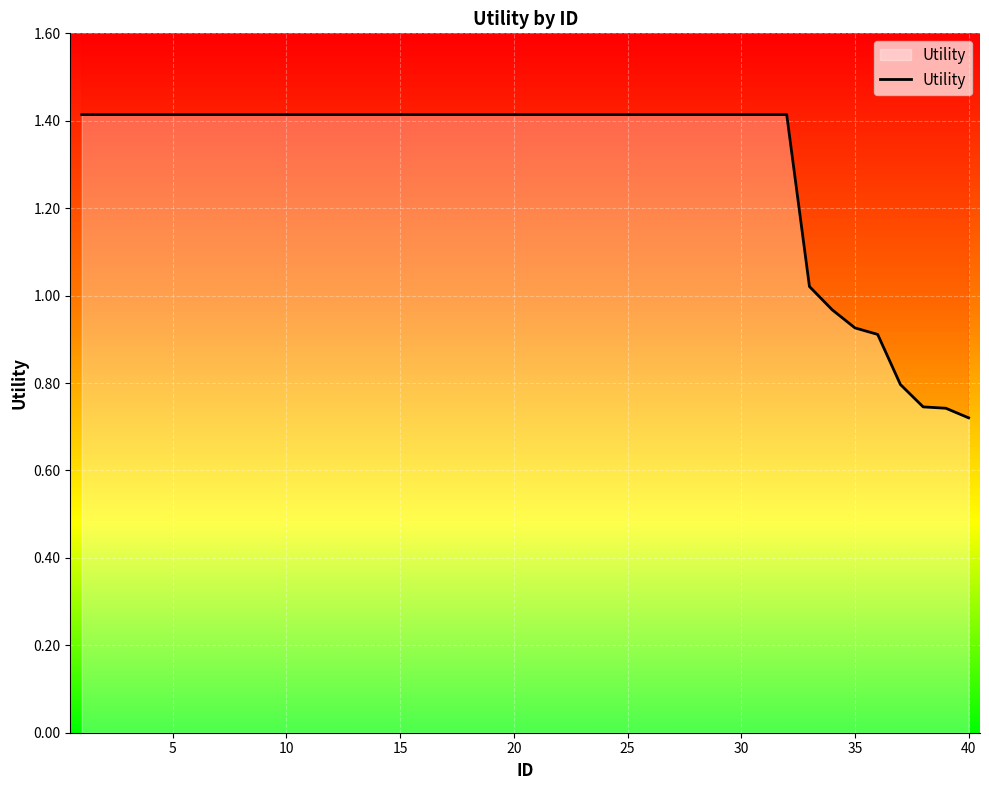

The chart shows a value of 0.5 at 25. True or false?

False